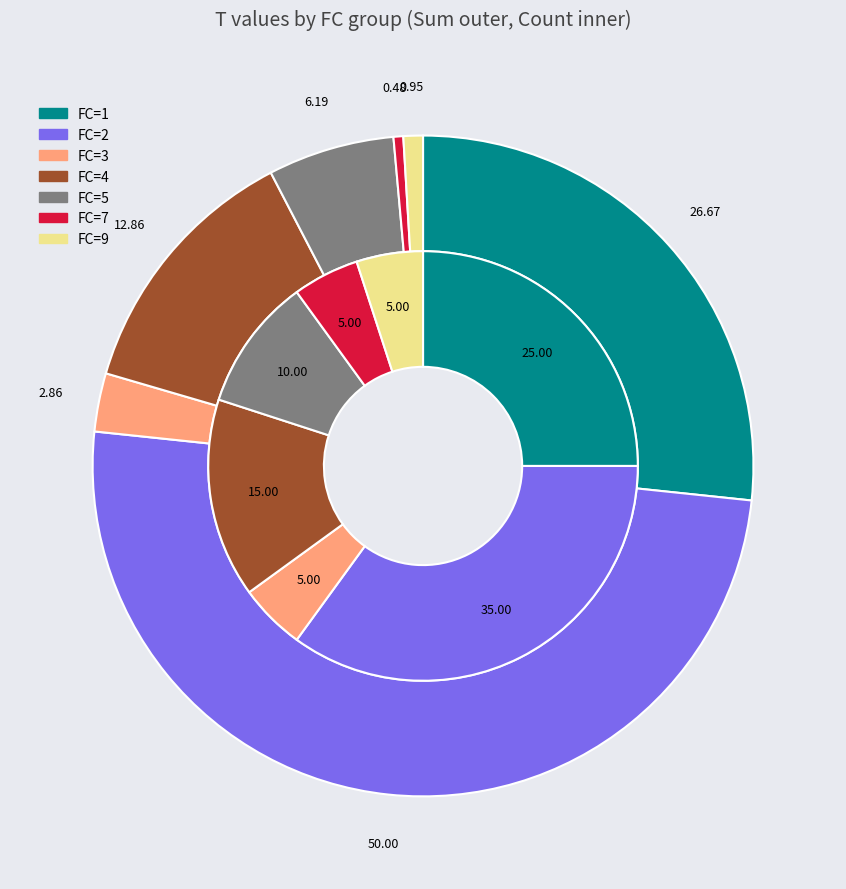

Is there a majority slice in this chart?

No